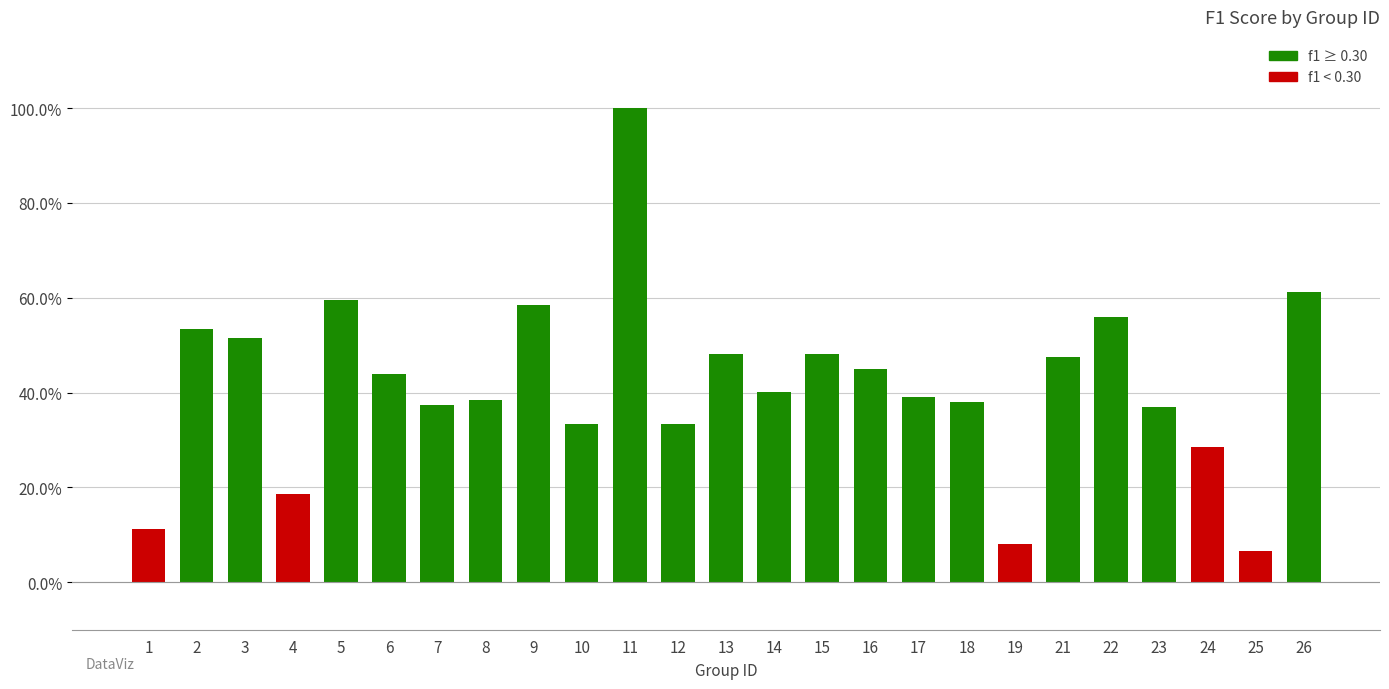

Are the bars grouped side by side (vs. stacked)?

No